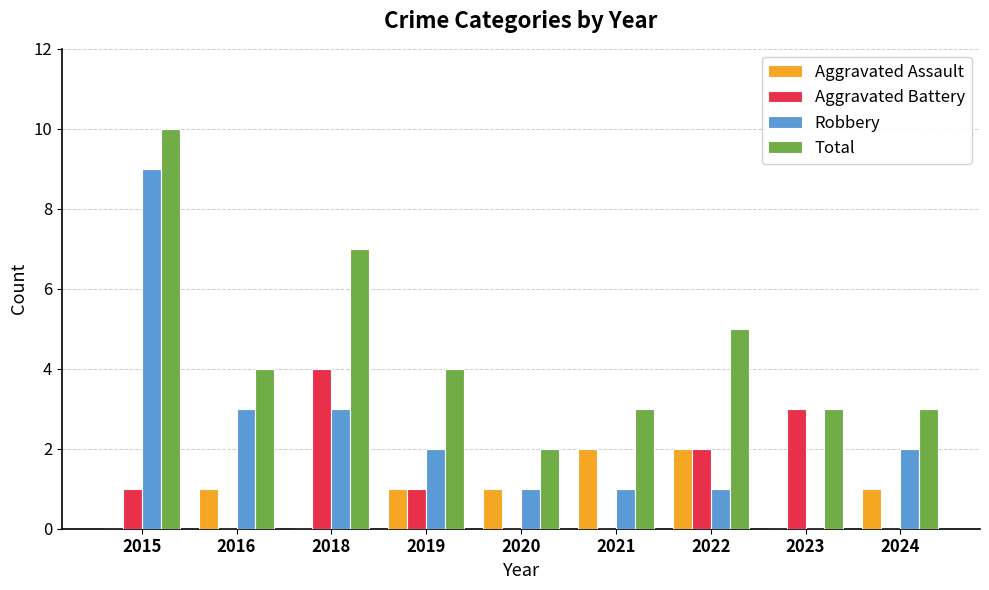

Reading left to right, what are all the values shown in this chart?

Aggravated Assault: 2015=0	2016=1	2018=0	2019=1	2020=1	2021=2	2022=2	2023=0	2024=1
Aggravated Battery: 2015=1	2016=0	2018=4	2019=1	2020=0	2021=0	2022=2	2023=3	2024=0
Robbery: 2015=9	2016=3	2018=3	2019=2	2020=1	2021=1	2022=1	2023=0	2024=2
Total: 2015=10	2016=4	2018=7	2019=4	2020=2	2021=3	2022=5	2023=3	2024=3